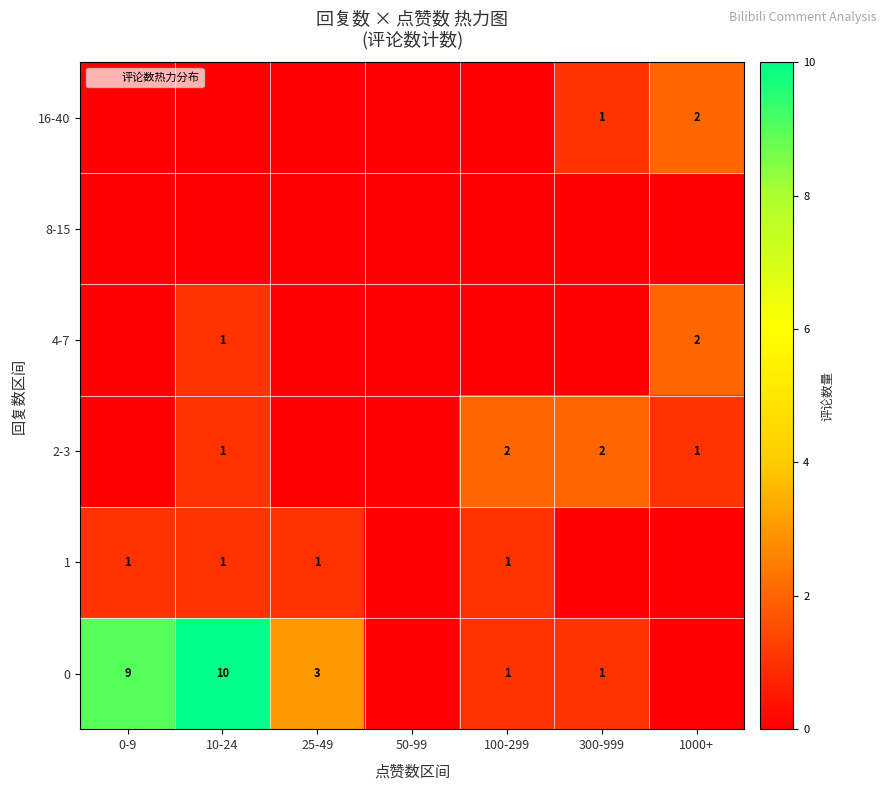

True or false: 2-3 has a value of 0 at 0-9.

True